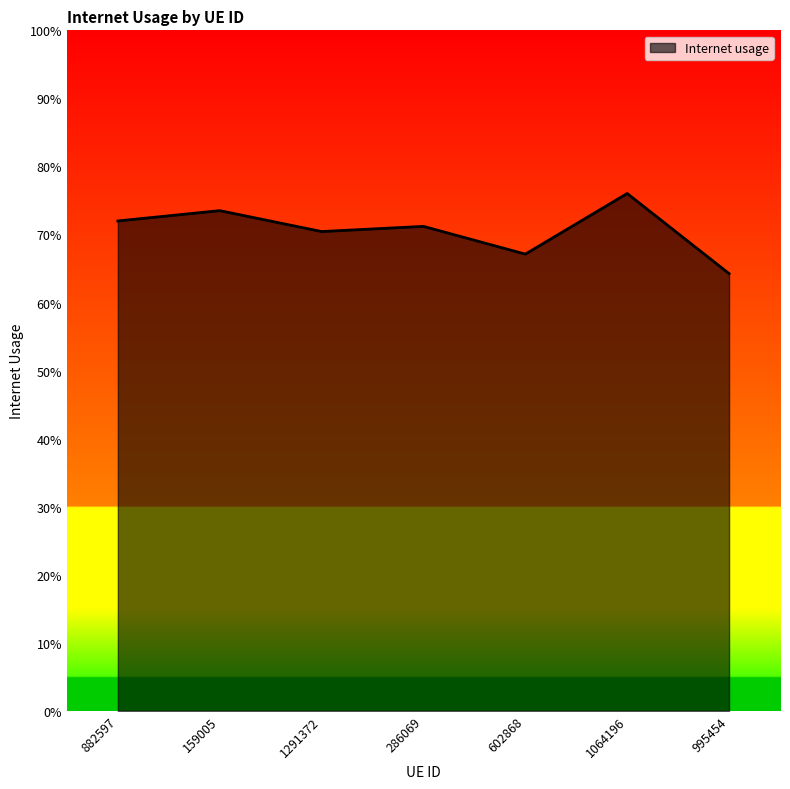

The value at 159005 is 1.2. True or false?

False